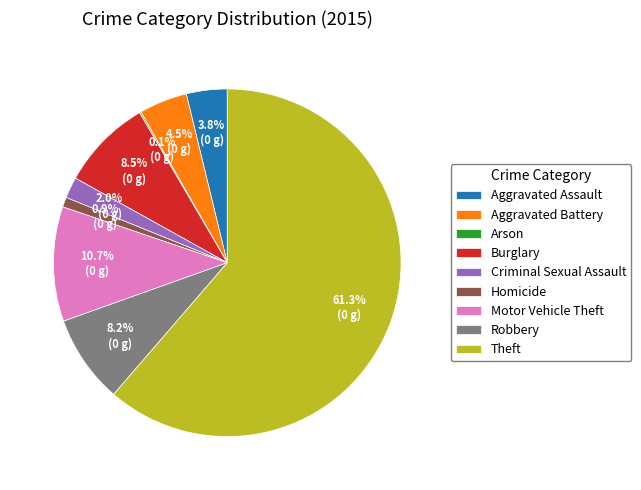

What portion of the pie excludes Burglary?

91.5%